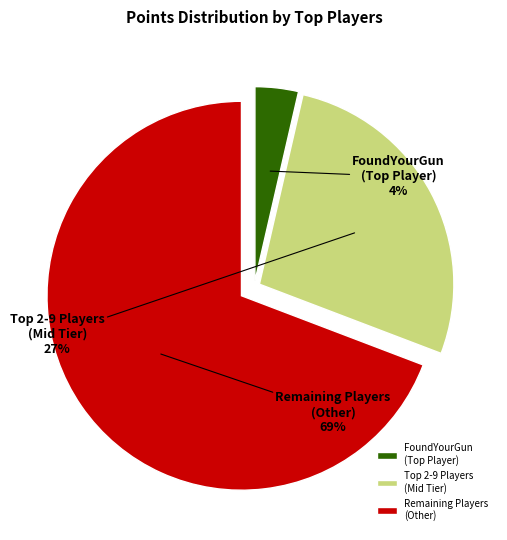

Does any single category account for the majority?

Yes